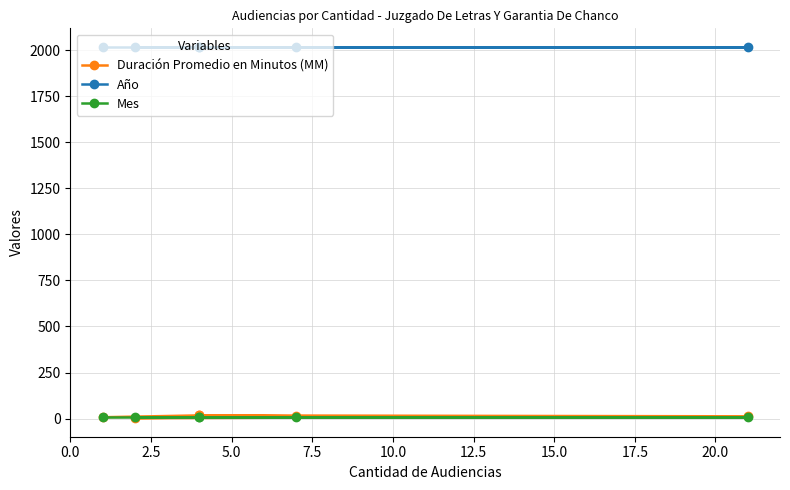

After their last crossing, which series has the higher values: Mes or Duración Promedio en Minutos (MM)?

Duración Promedio en Minutos (MM)